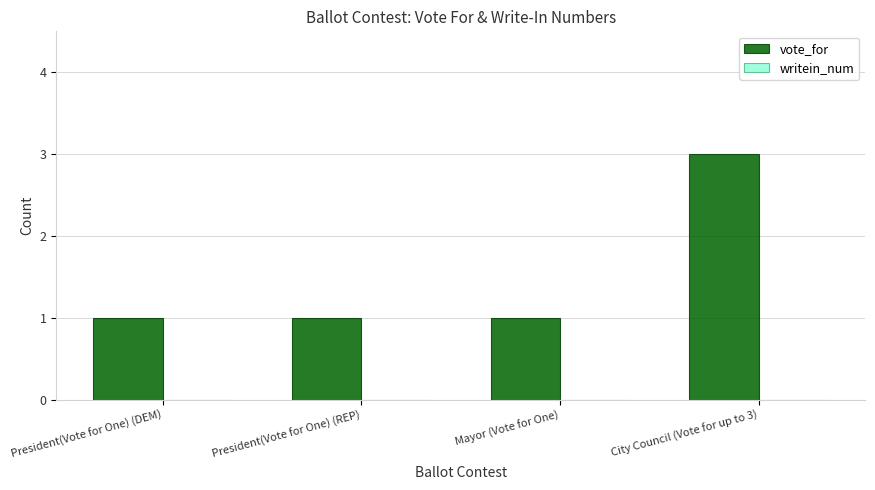

Is it true that the value at City Council (Vote for up to 3) is 2?

False